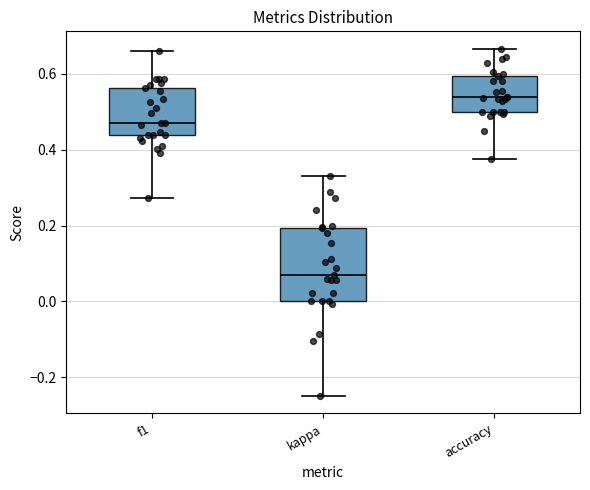

Reading left to right, read every box against the y-axis: the position of its median line, the range the box covers, and the ends of its whiskers. The values are not printed on the chart, so give them approximately, as read against the axis.

f1: median 0.48, box 0.44 to 0.56, whiskers 0.28 to 0.66
kappa: median 0.06, box 0.00 to 0.20, whiskers -0.24 to 0.32
accuracy: median 0.54, box 0.50 to 0.60, whiskers 0.38 to 0.66